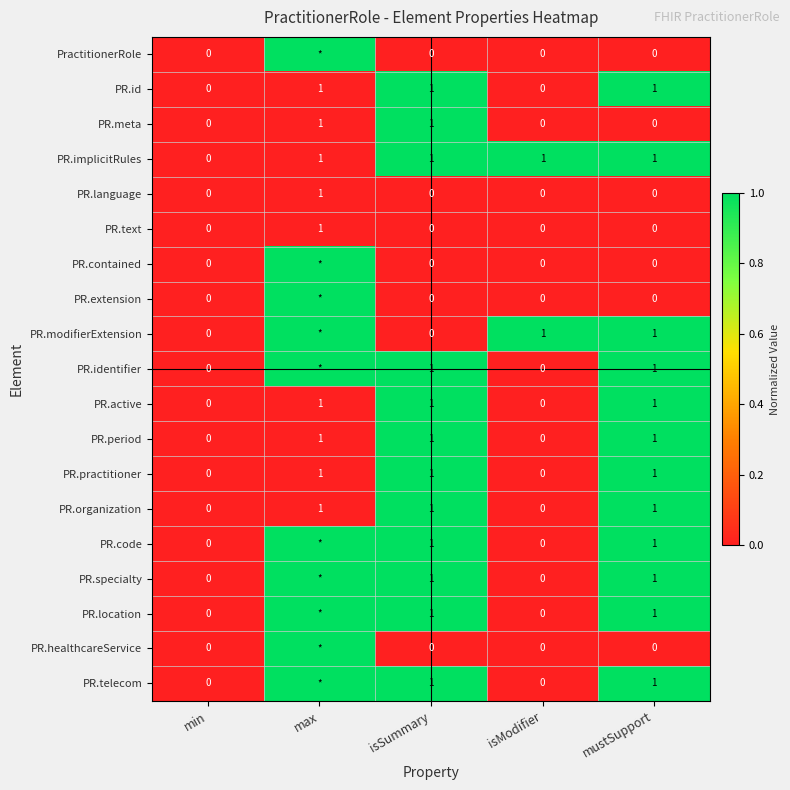

Is it true that PR.language equals 0 at isModifier?

True